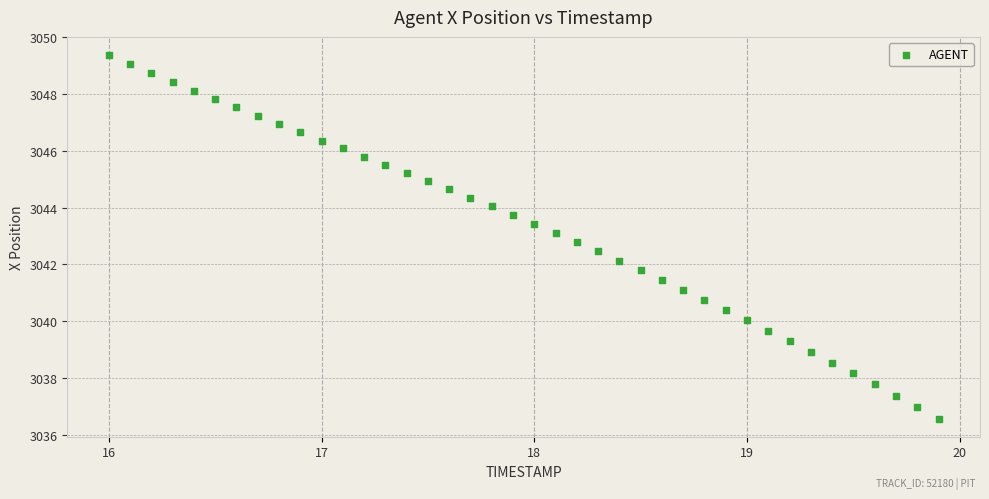

What is the range of Y values (max minus min)?

12.8